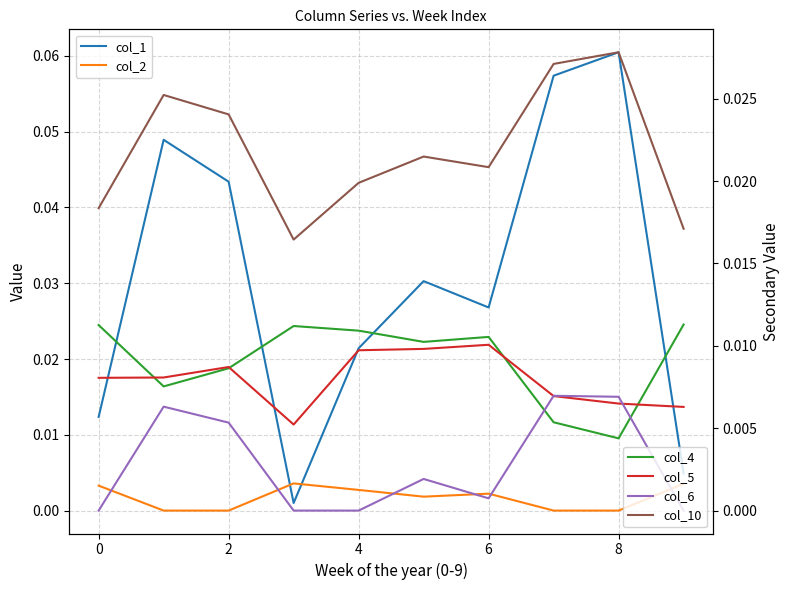

What are all the series names shown in the legend?

col_1, col_2, col_4, col_5, col_6, col_10